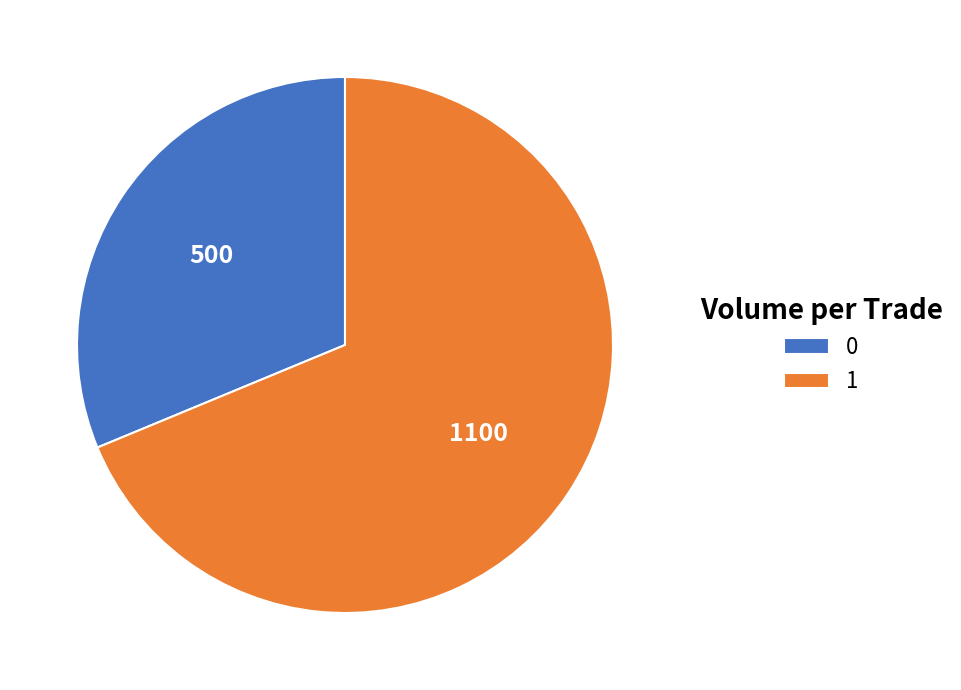

What is the majority slice?

1